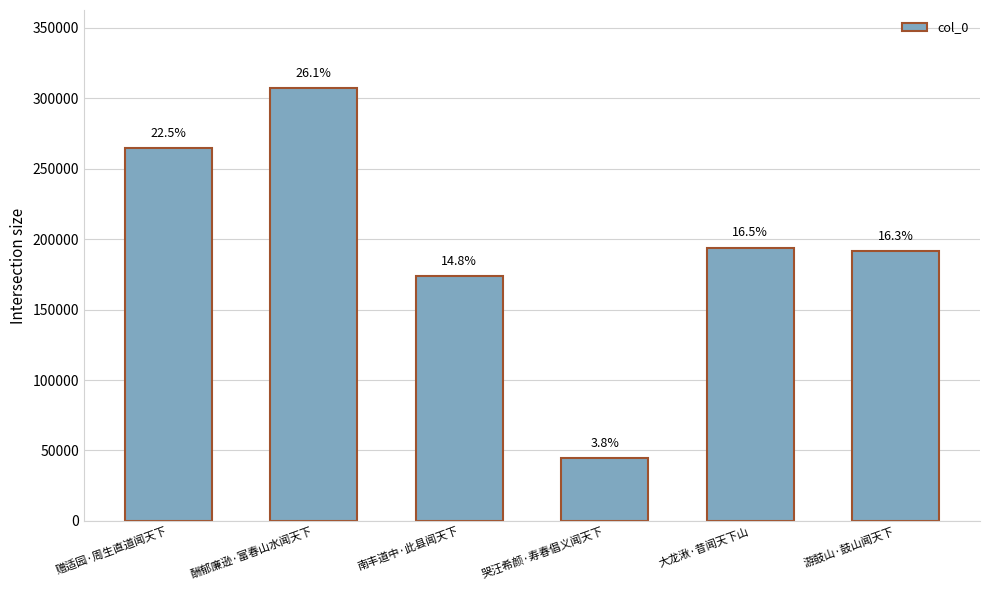

Where is the data nearest to the value 175850?

南丰道中·此县闻天下